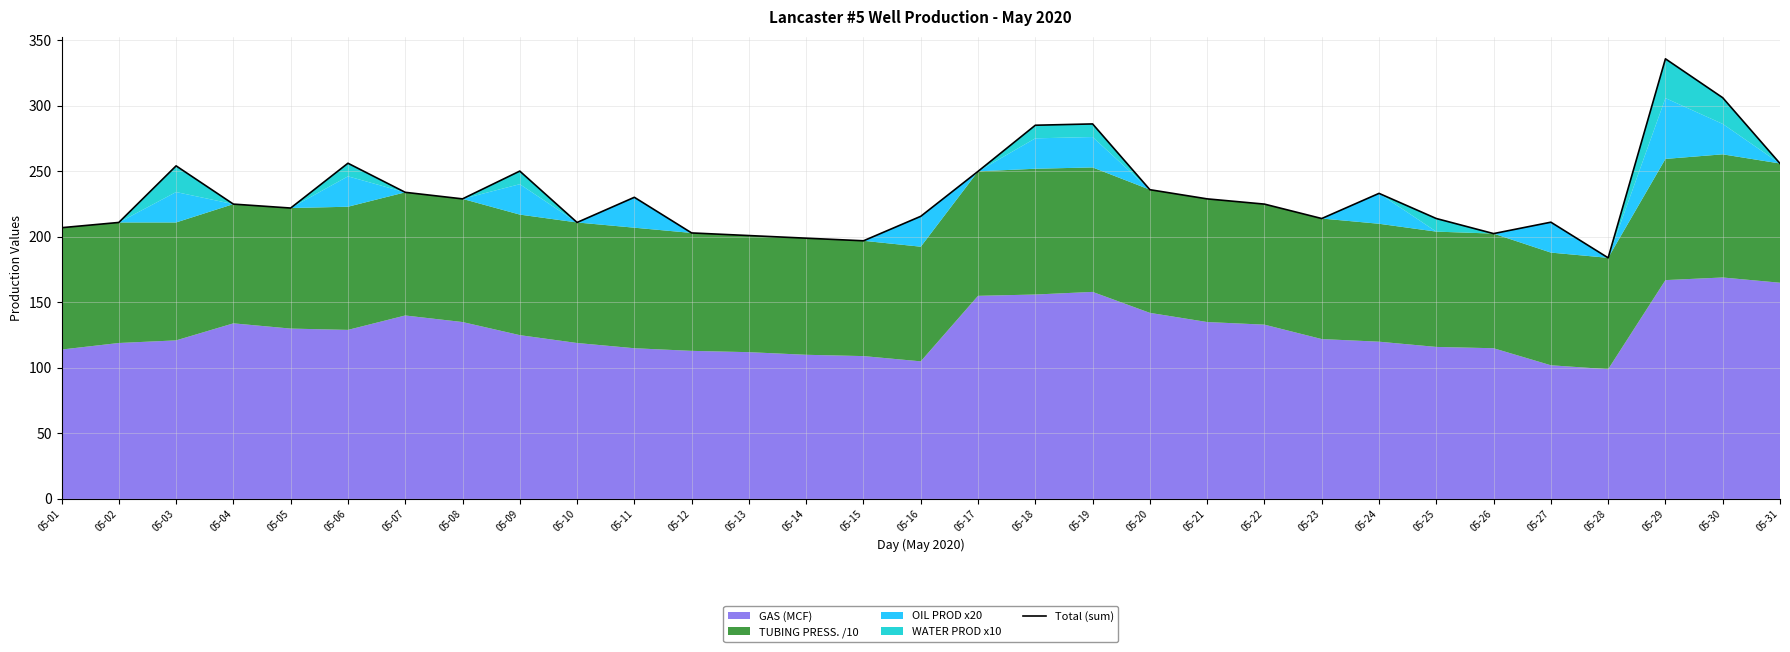

How many lines are shown in the chart?

1